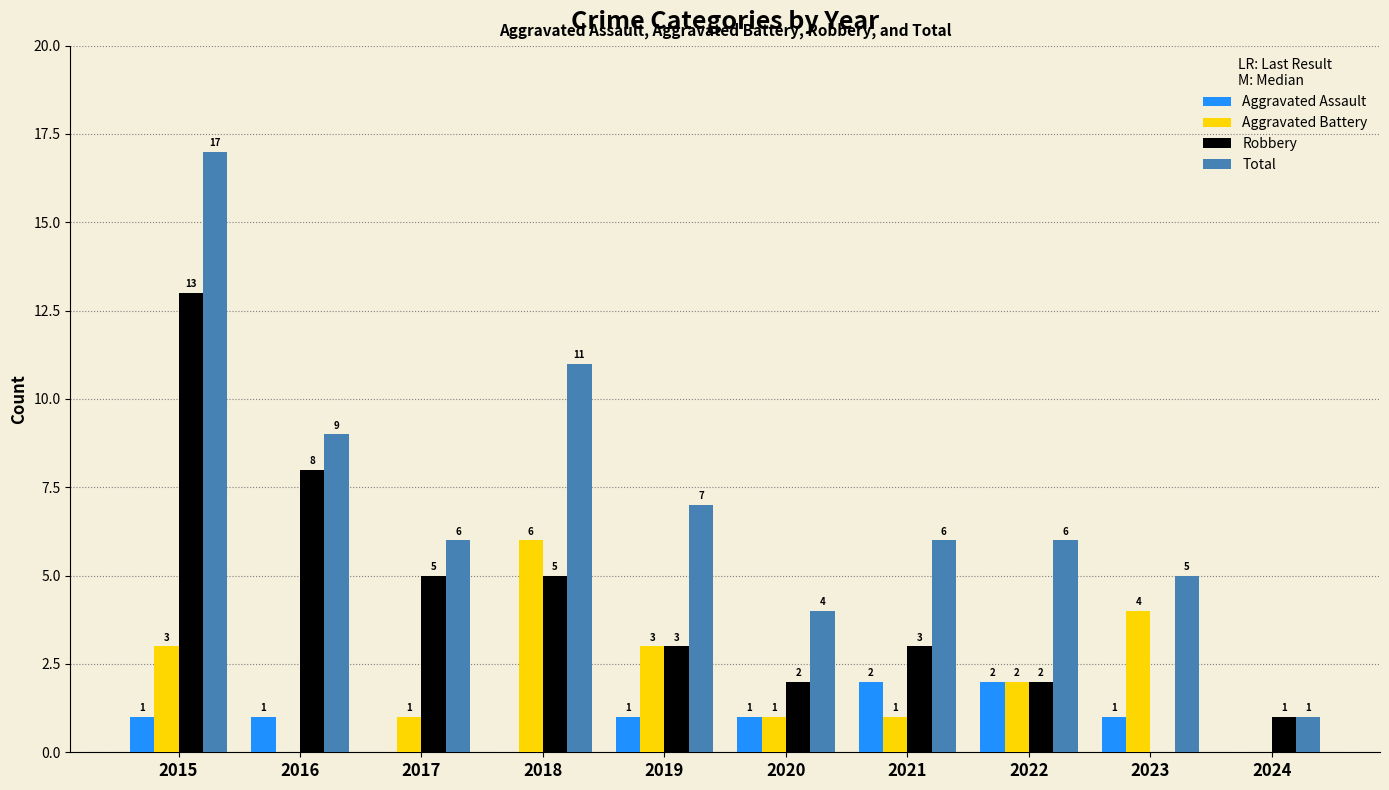

Which series changed the most between 2019 and 2024?

Total